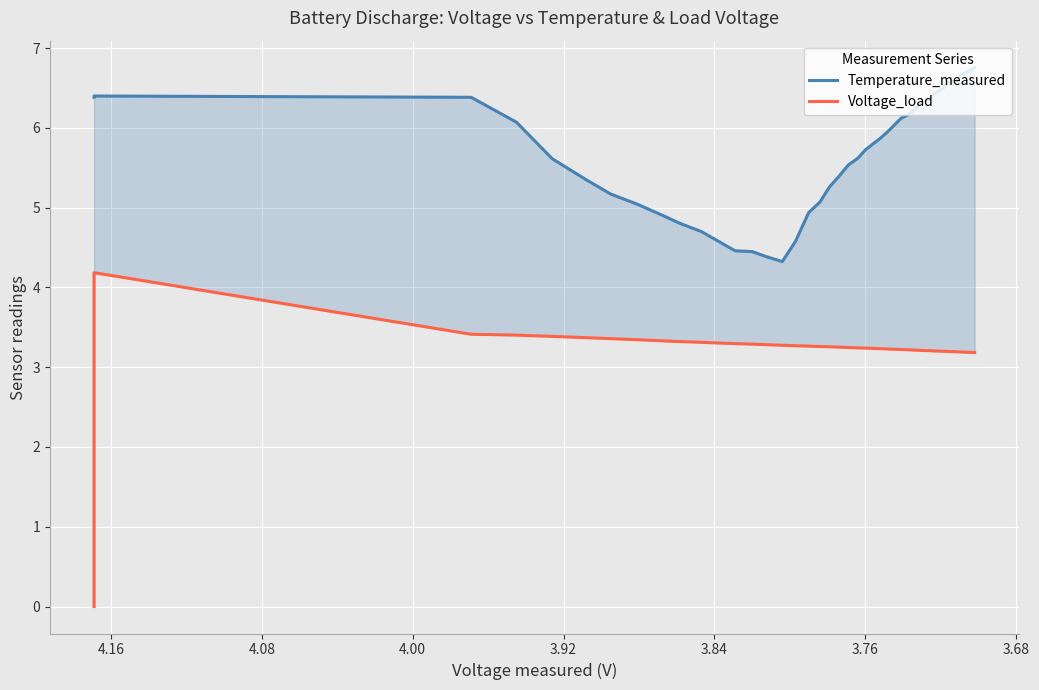

Rank the series by their average value, from highest to lowest.

Temperature_measured, Voltage_load